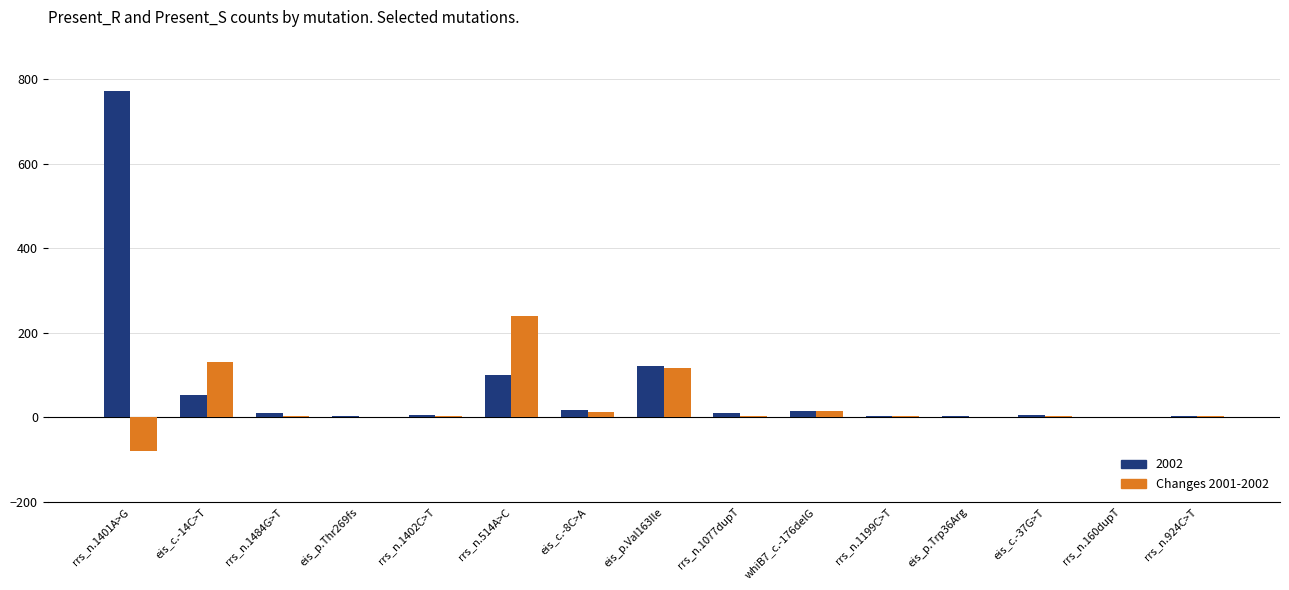

Which label corresponds to the largest value in the chart?

rrs_n.1401A>G